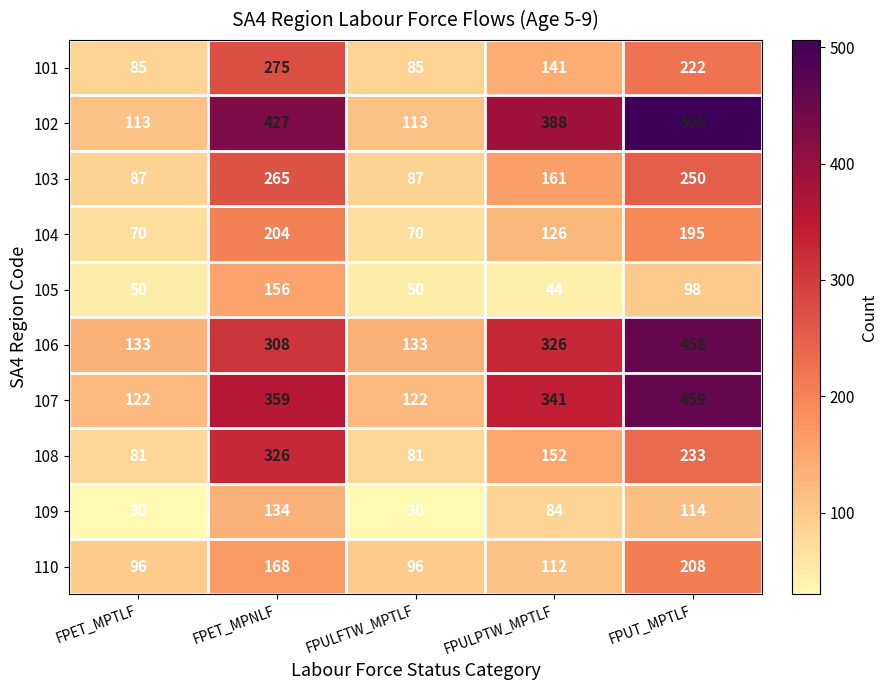

The value of 104 at FPULPTW_MPTLF is 164. True or false?

False